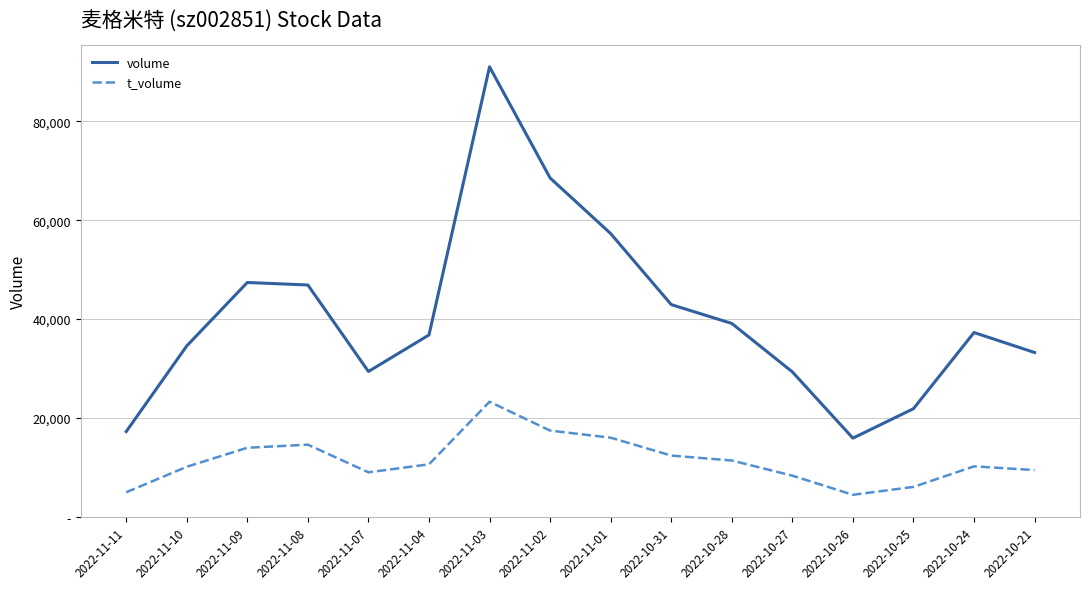

What is the label of the 14th point from the left?

2022-10-25